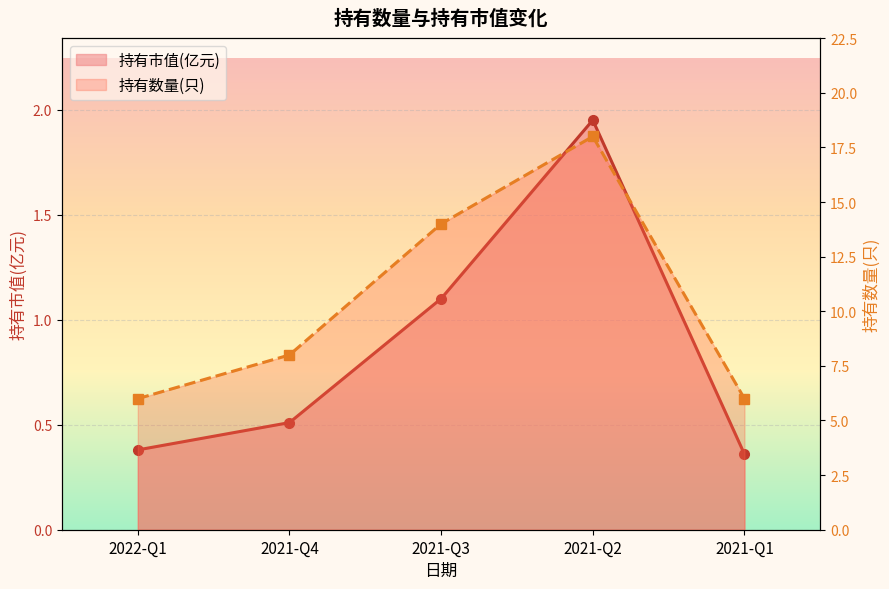

Where is 持有市值(亿元)_line nearest to the value 1?

2021-Q3